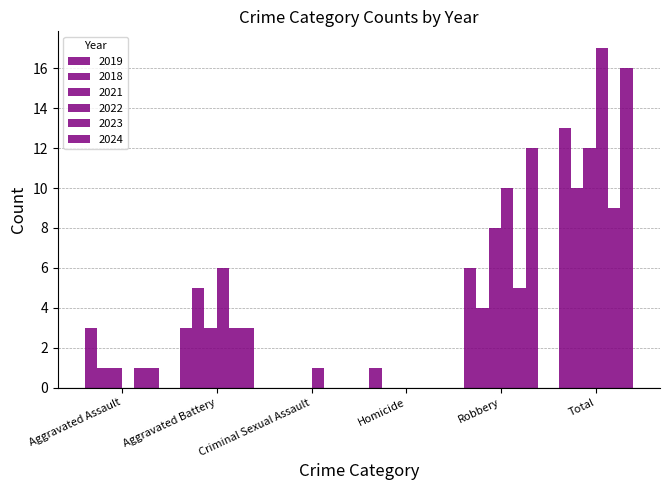

The 2019 series shows 2 at Homicide. True or false?

False